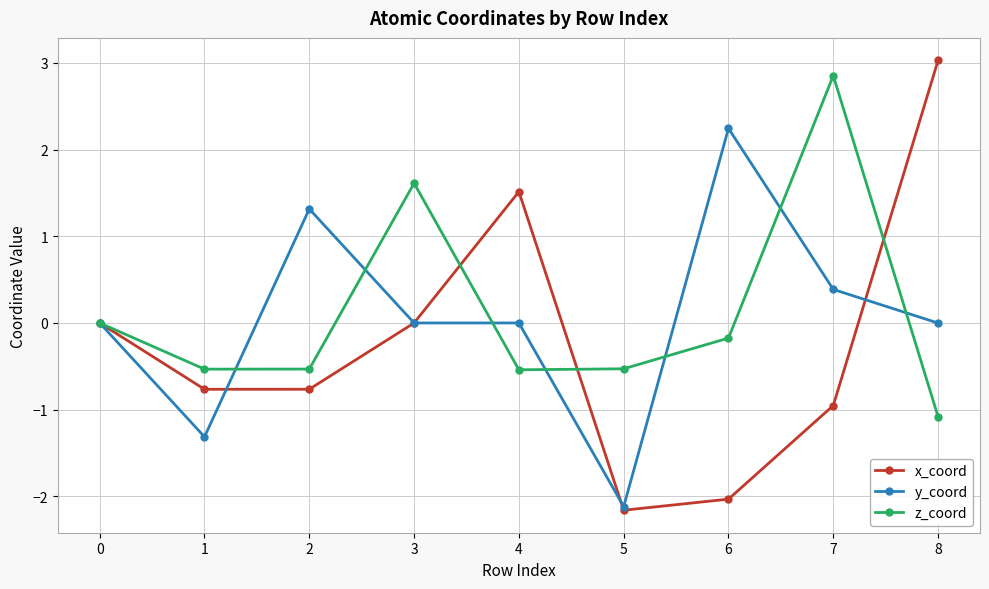

Where is the first local maximum for z_coord?

3